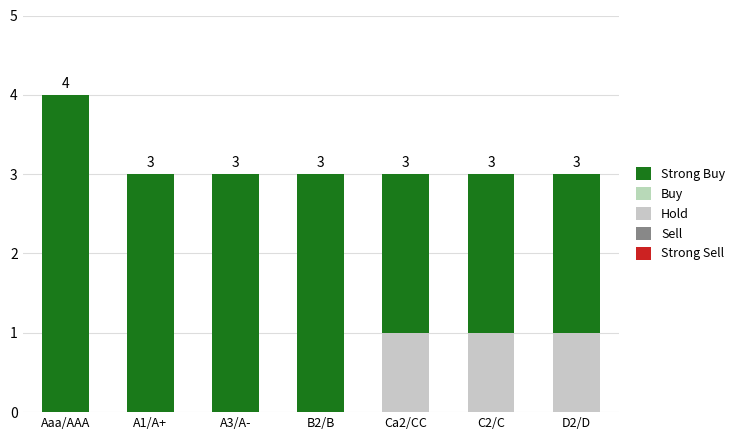

Does the chart contain stacked bars?

Yes